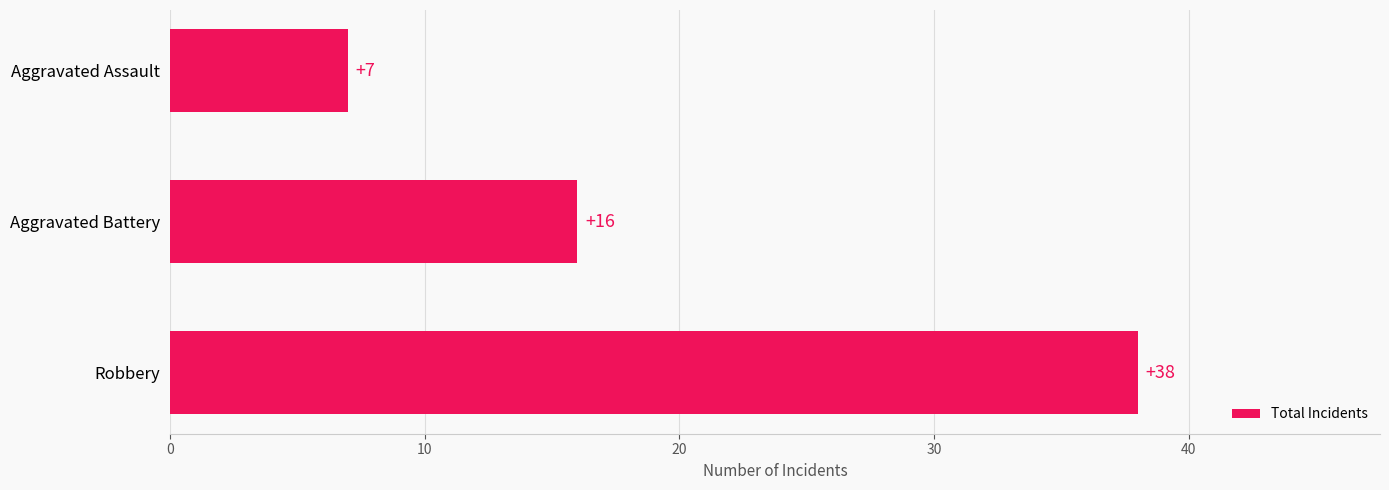

Rank the categories by value from highest to lowest.

Robbery, Aggravated Battery, Aggravated Assault